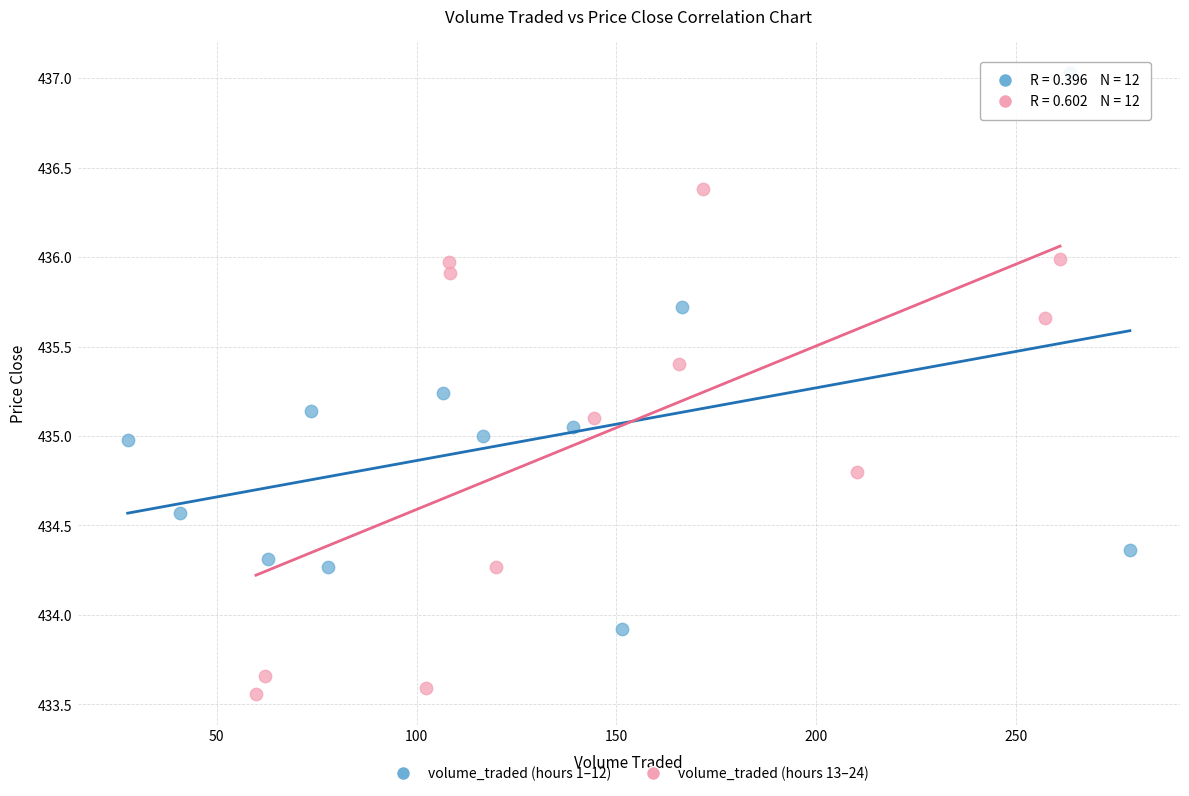

Which series contains the lowest Y value?

volume_traded (hours 13–24)